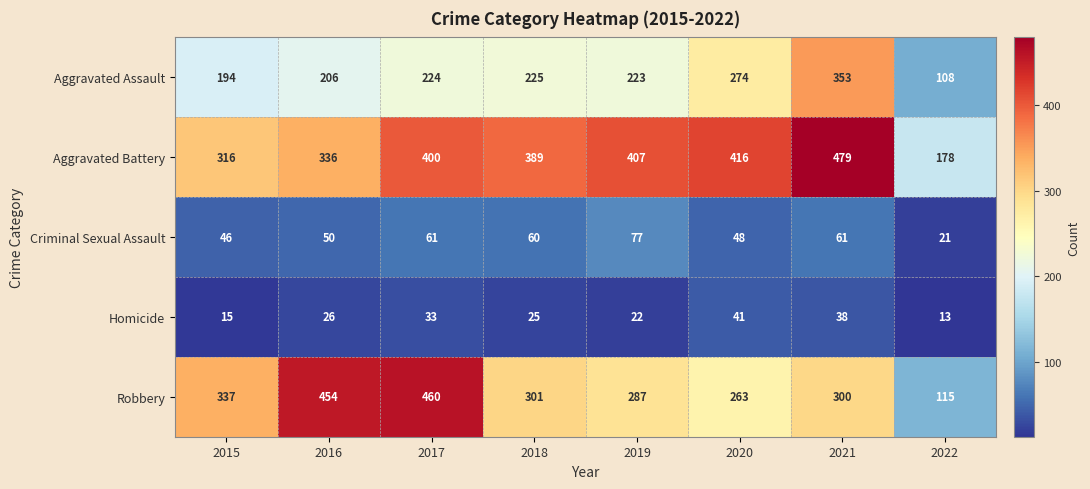

At 2019, list the series in order from smallest to largest.

Homicide, Criminal Sexual Assault, Aggravated Assault, Robbery, Aggravated Battery